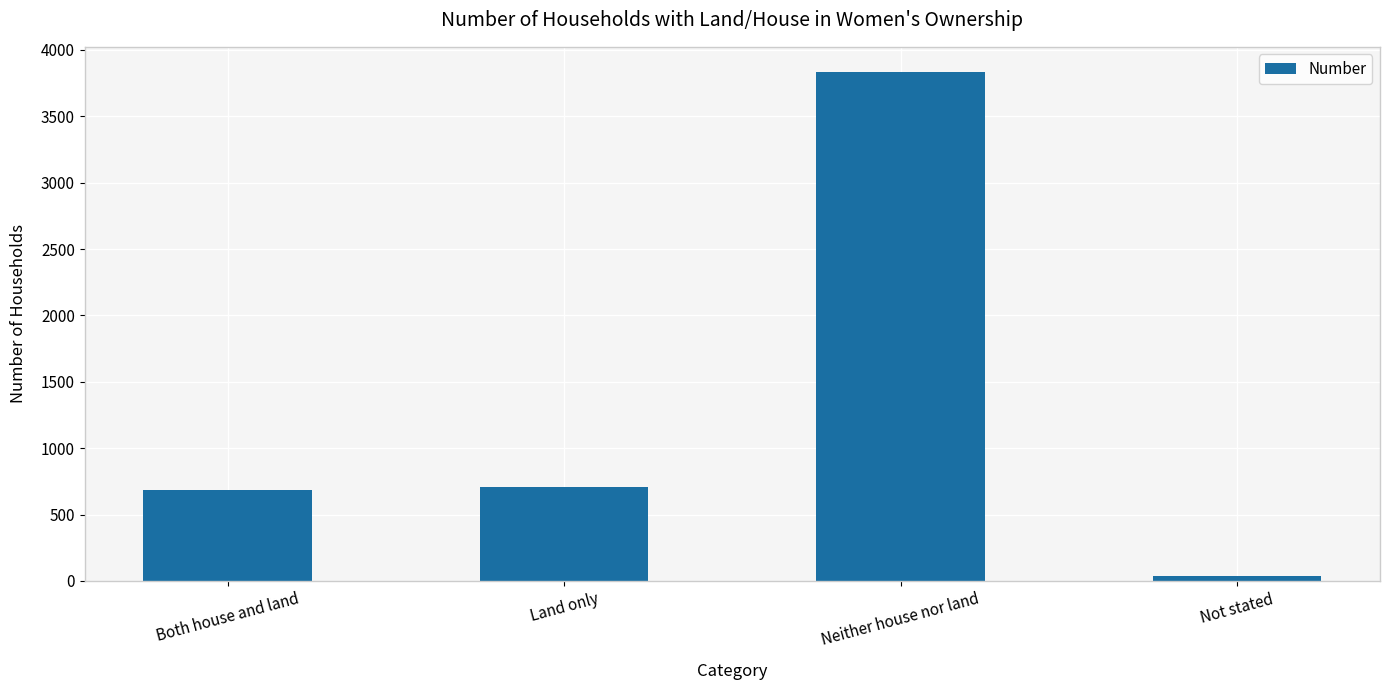

What value does the data have at Both house and land, to the nearest 50?

700